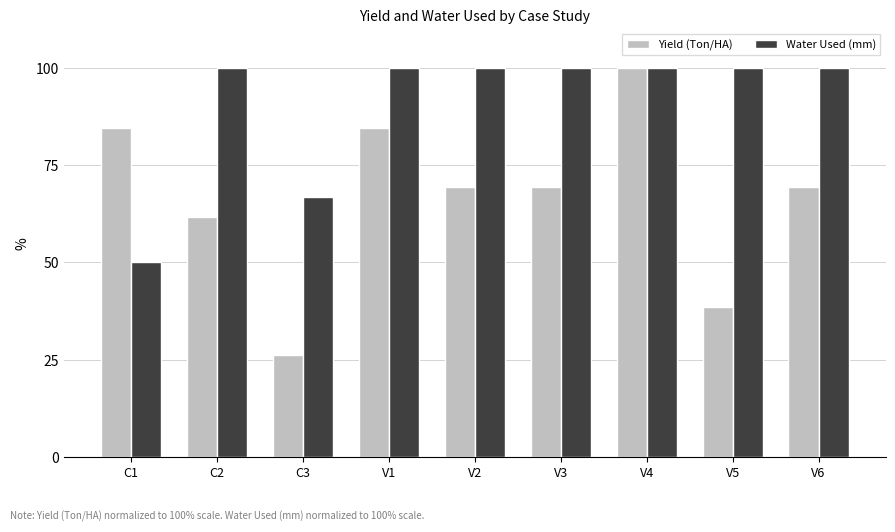

What is the difference between the second highest and second lowest values in the Water Used (mm) series?

33.3